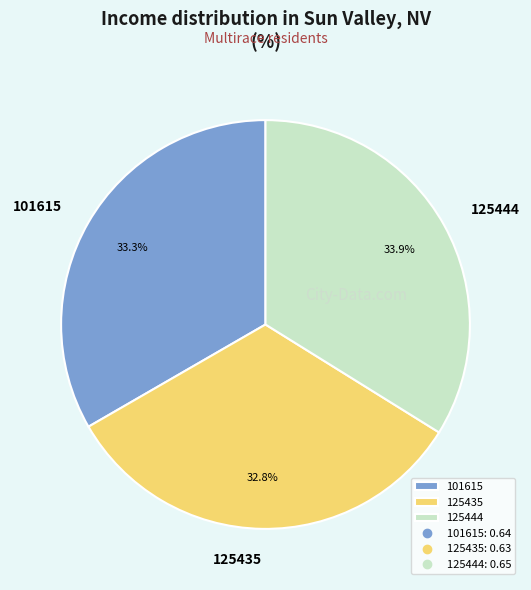

Which has a higher value, 125435 or 101615?

101615